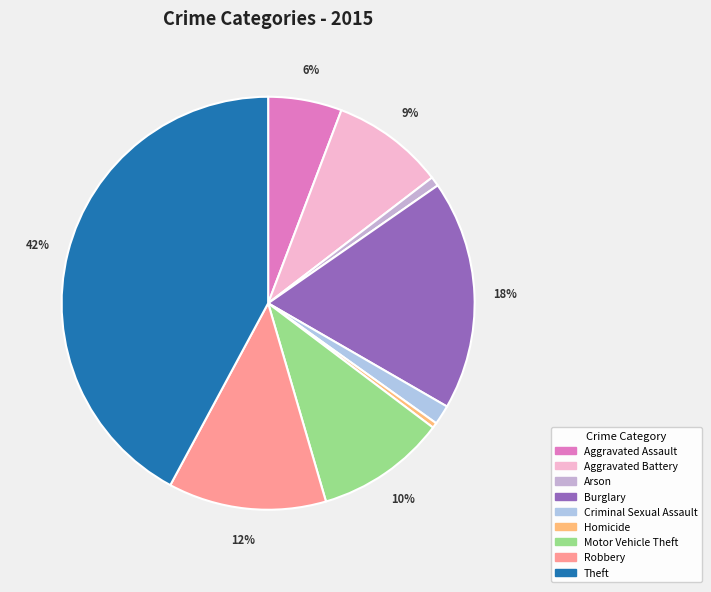

Which slice is the smallest?

Homicide